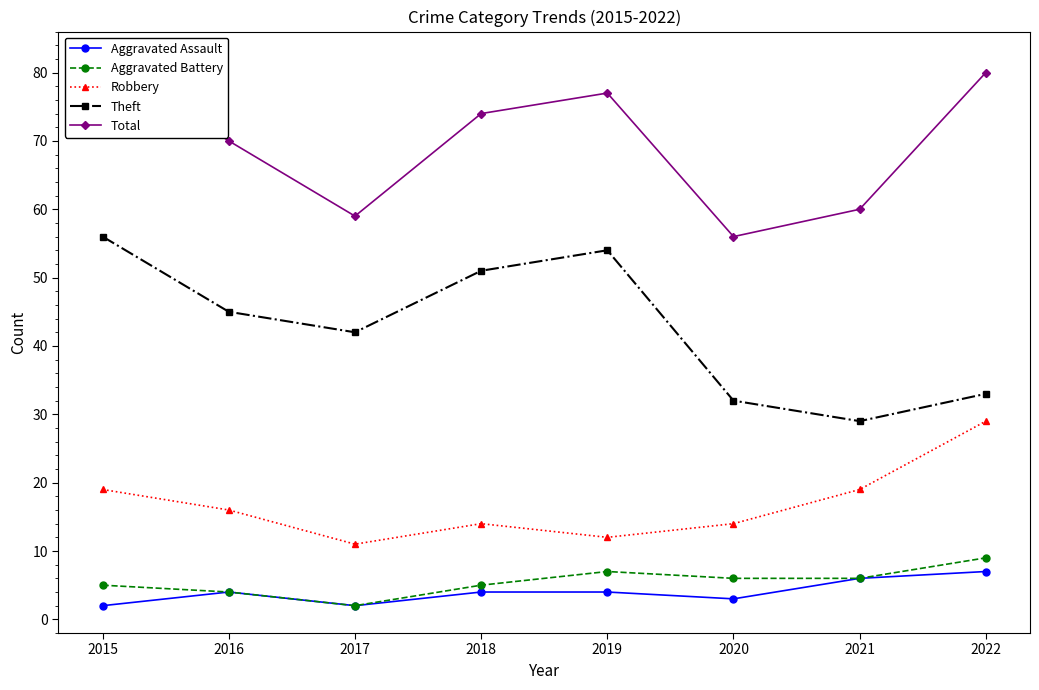

At which category is the sum across all series the highest?

2015